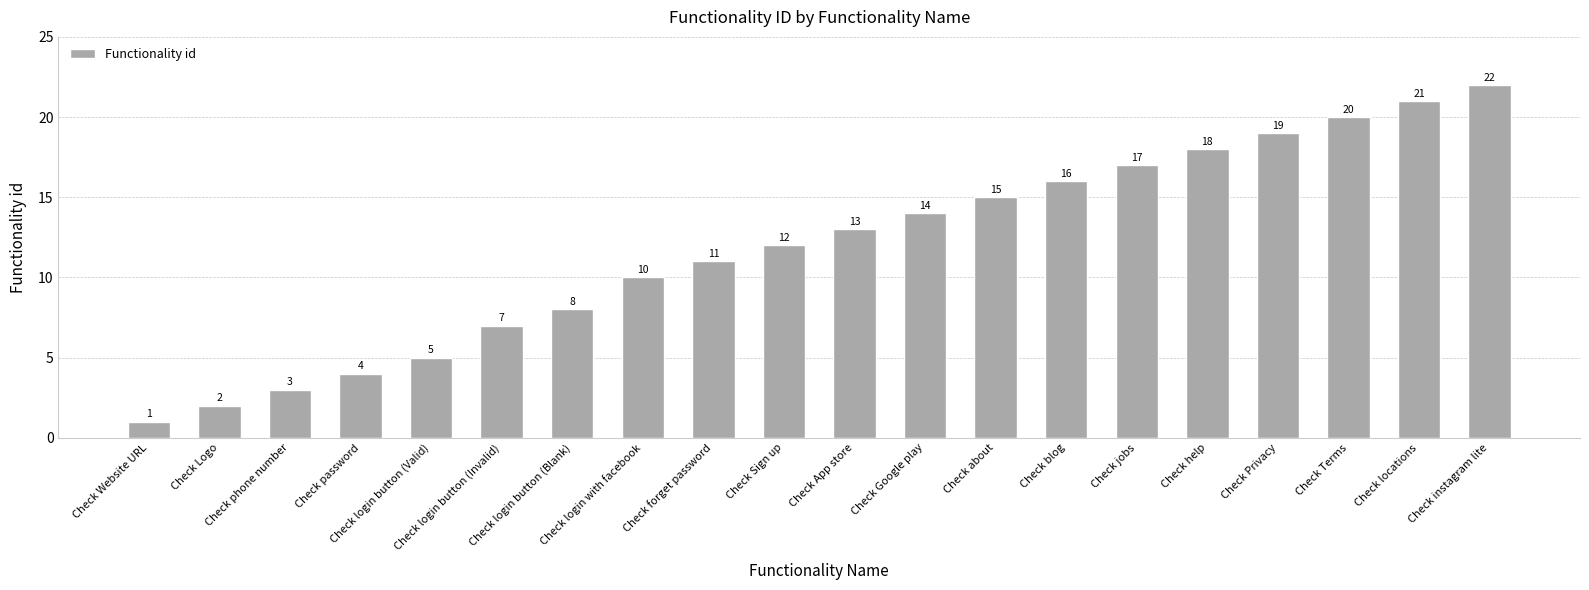

Rank the categories by value from highest to lowest.

Check instagram lite, Check locations, Check Terms, Check Privacy, Check help, Check jobs, Check blog, Check about, Check Google play, Check App store, Check Sign up, Check forget password, Check login with facebook, Check login button (Blank), Check login button (Invalid), Check login button (Valid), Check password, Check phone number, Check Logo, Check Website URL